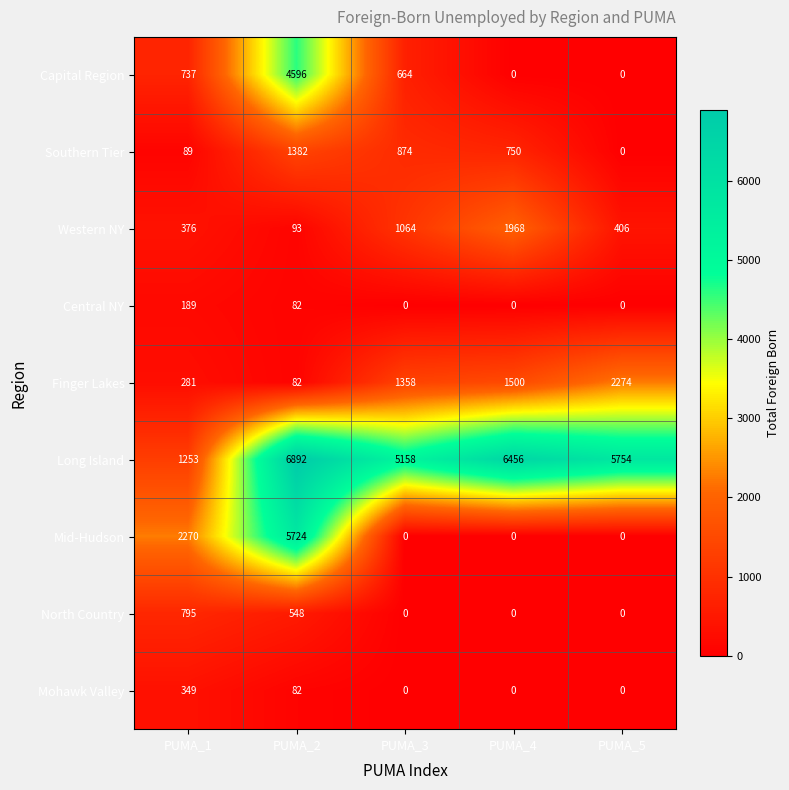

Which series has the largest range (max minus min)?

Mid-Hudson